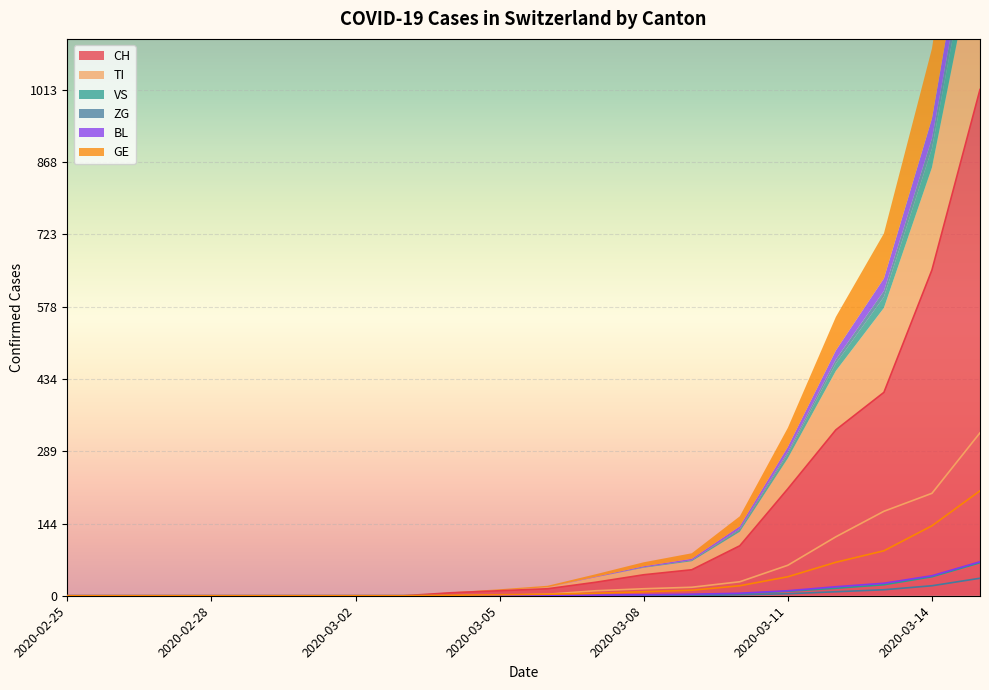

True or false: ZG has a value of -18 at 2020-02-25.

False